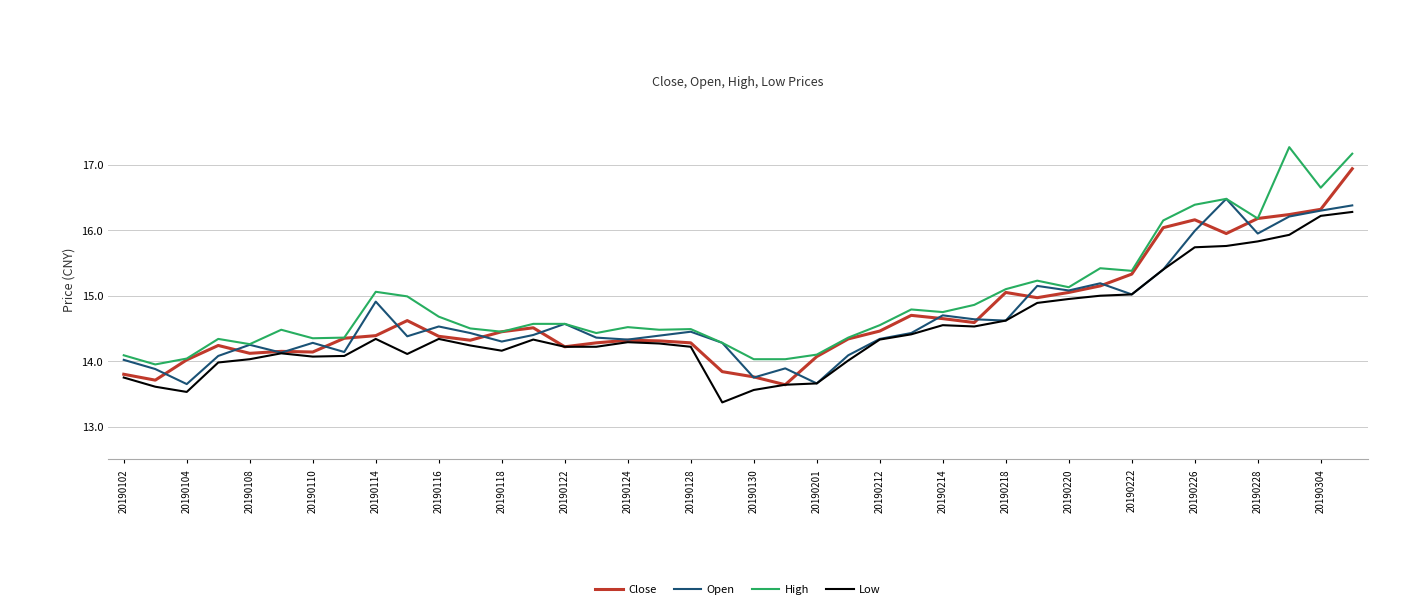

What are all the series names shown in the legend?

Close, Open, High, Low